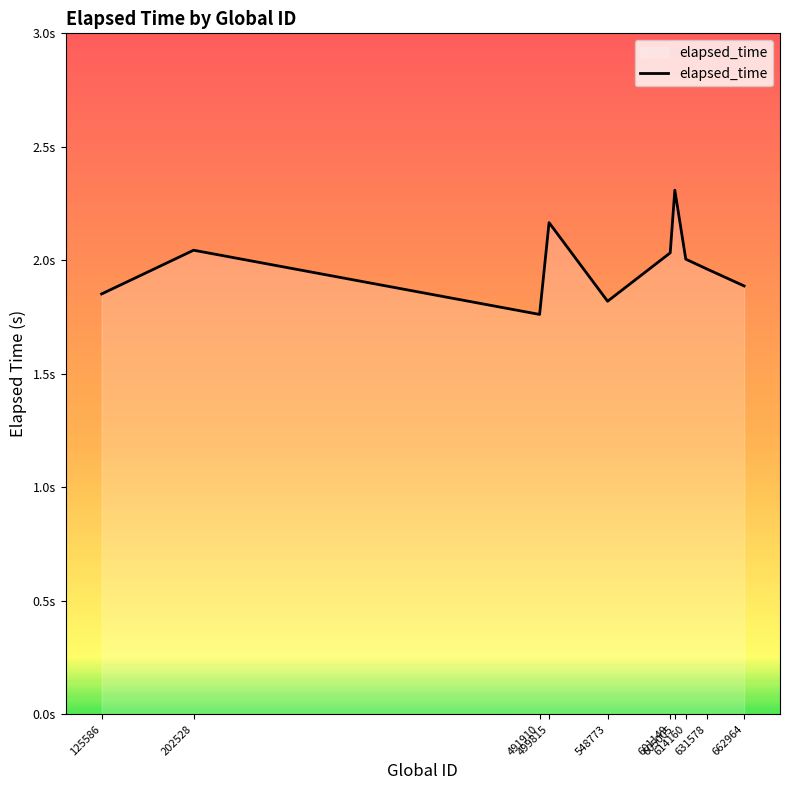

List the labels in order of value, smallest first.

491910, 548773, 125586, 662964, 631578, 614160, 601149, 202528, 499815, 605005